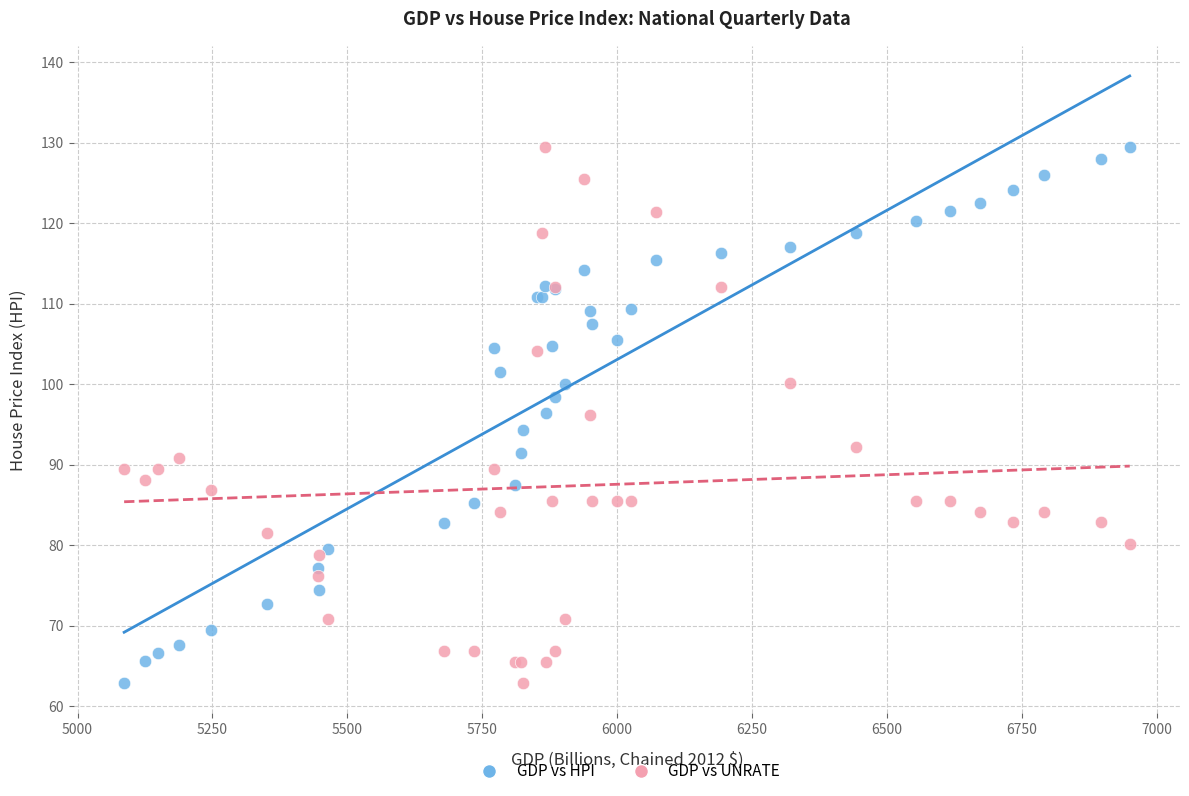

What is the X range (max minus min) for the scatter plot?

1863.7